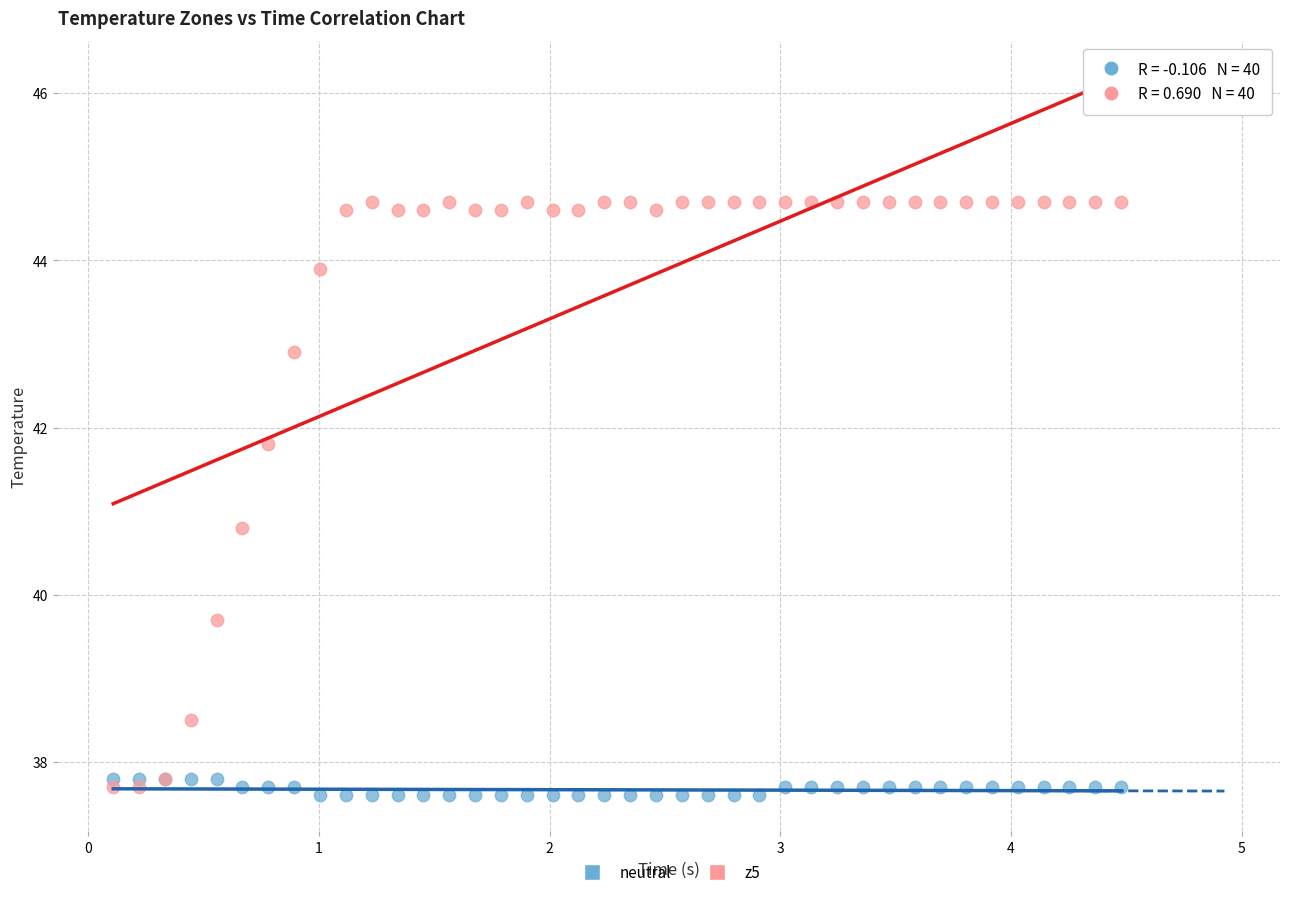

Across all series, what Y value is closest to 41?

40.8